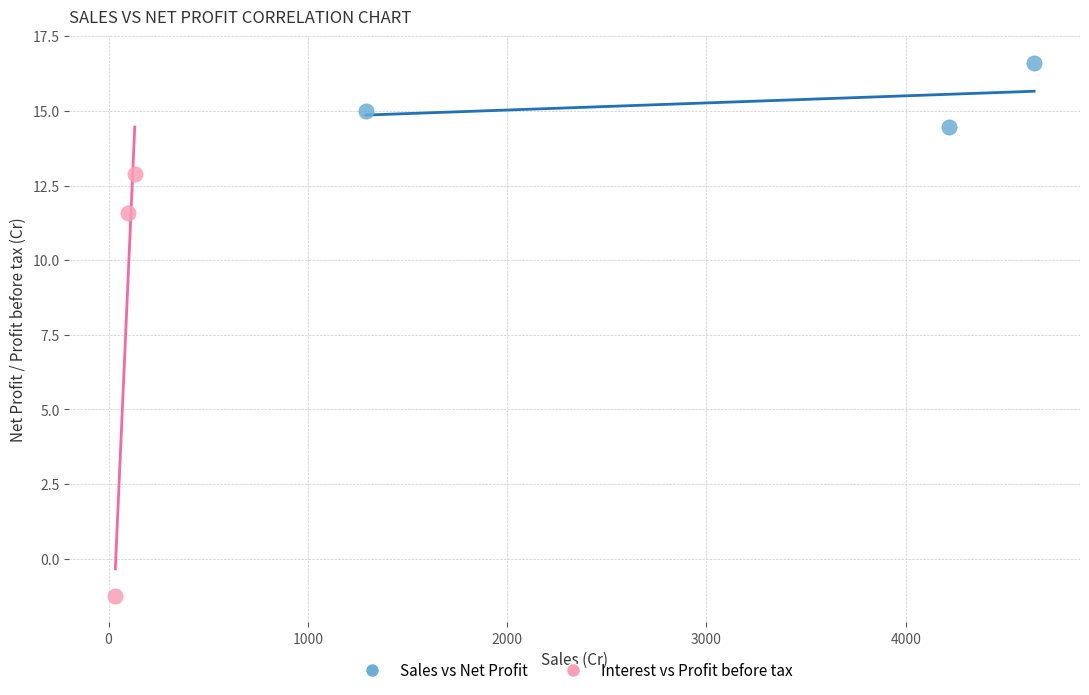

Which series reaches the maximum Y coordinate?

Sales vs Net Profit